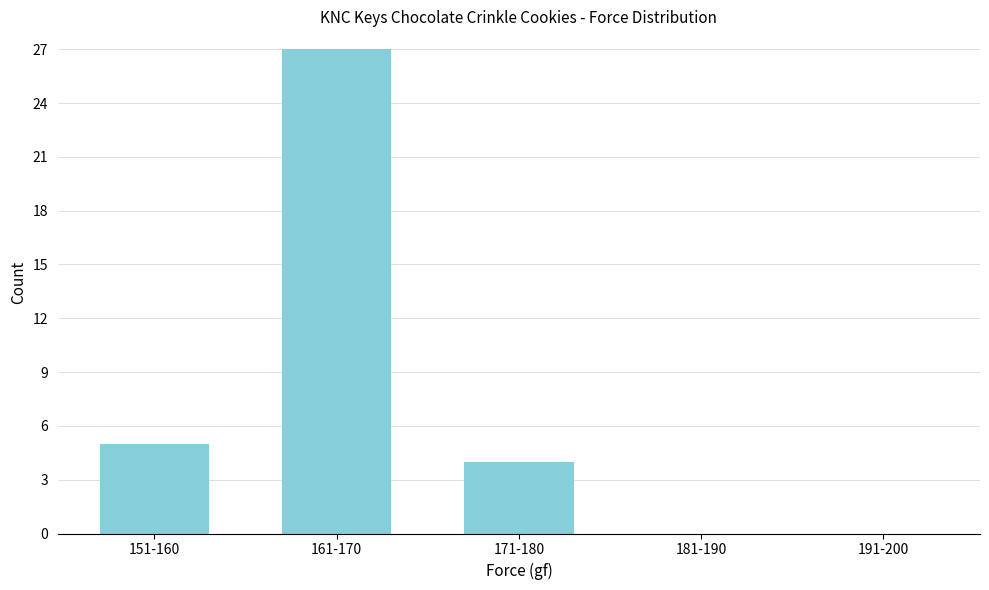

Reading left to right, transcribe all the data shown in this chart.

151-160=5	161-170=27	171-180=4	181-190=0	191-200=0